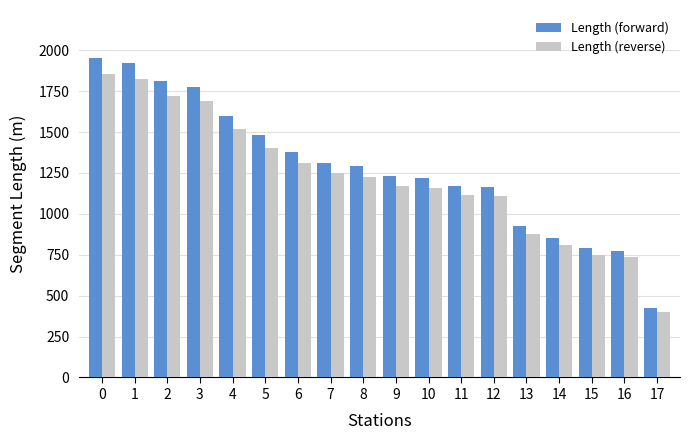

Rank the series by their maximum value, from lowest to highest.

Length (reverse), Length (forward)